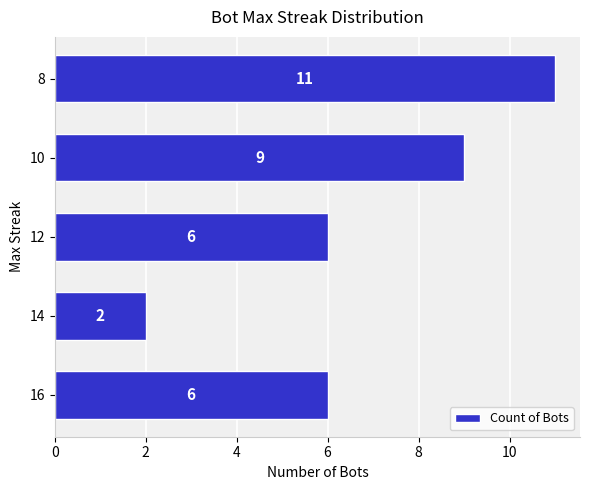

How many values are below 6?

1